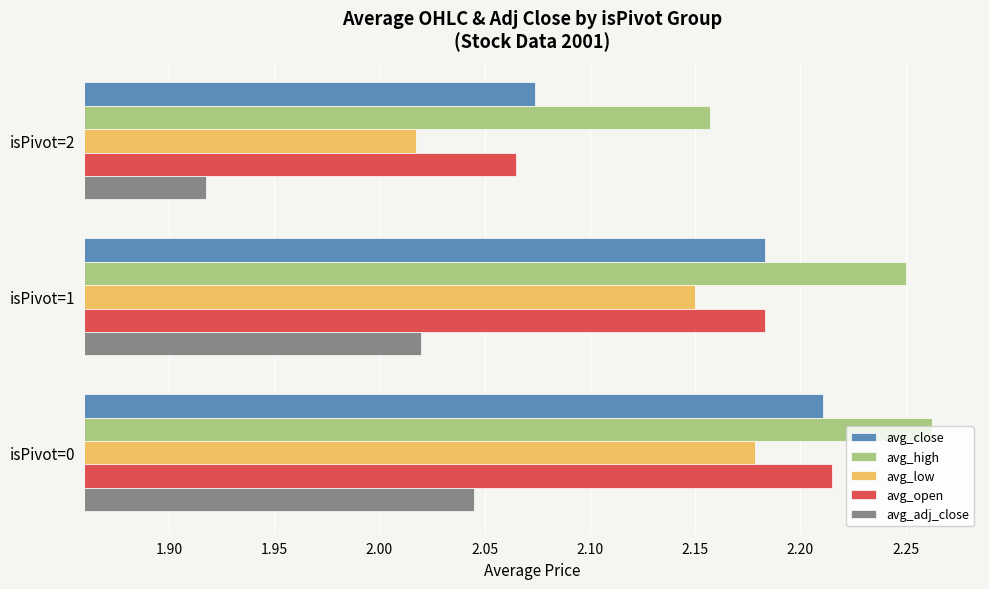

The value of avg_open at isPivot=1 is 3.7. True or false?

False